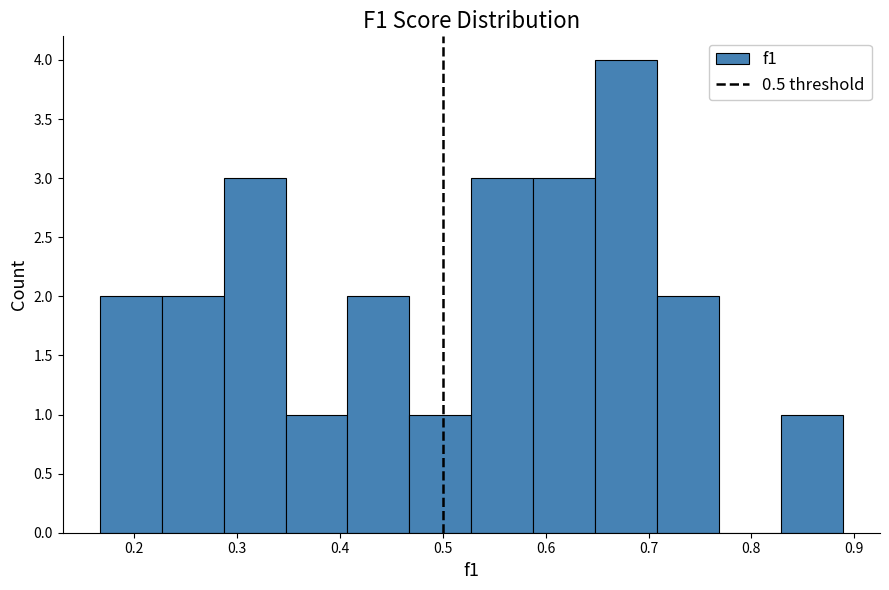

How tall is the bar that spans 0.71 to 0.77 on the x-axis? Neither the bar edges nor the heights are printed on the chart, so give them approximately, as read against the axes.

2